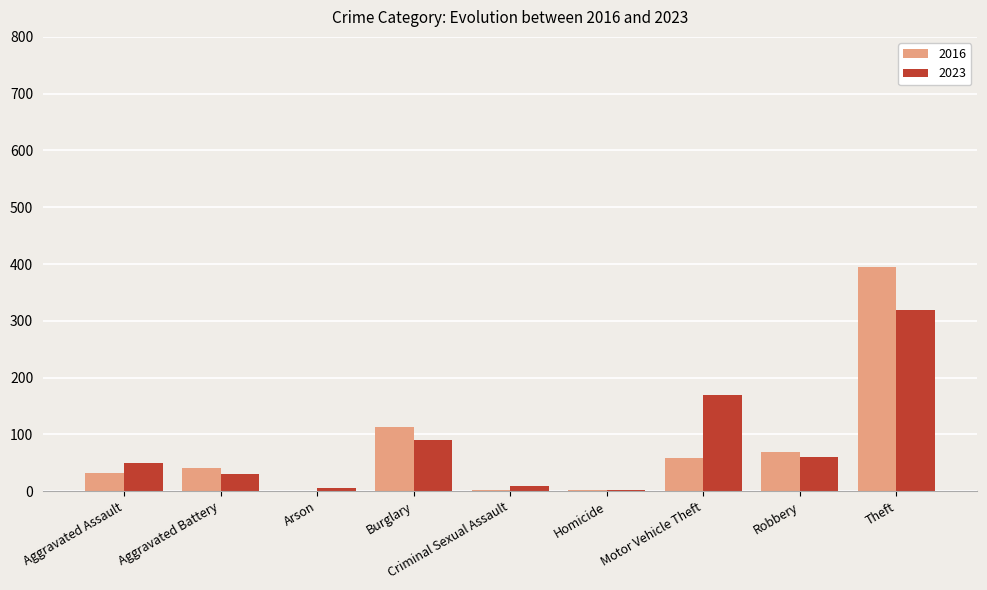

At which category is the sum across all series the highest?

Theft